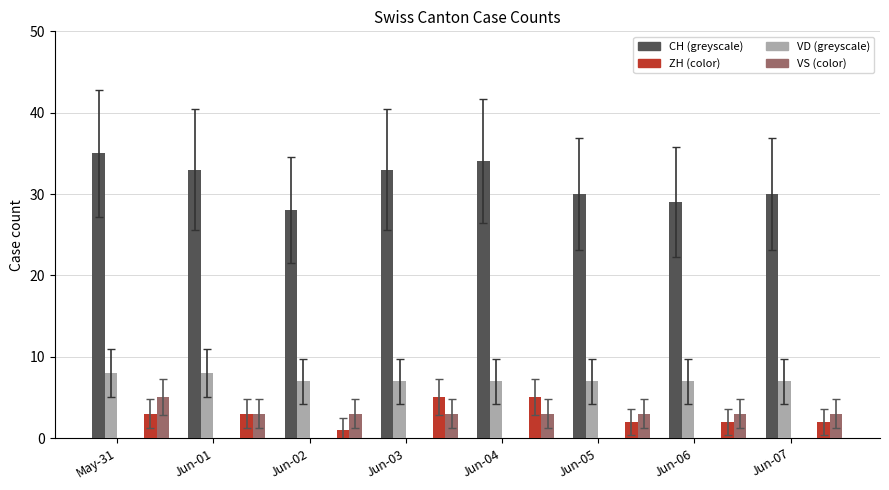

Which series has the largest total across all categories?

CH